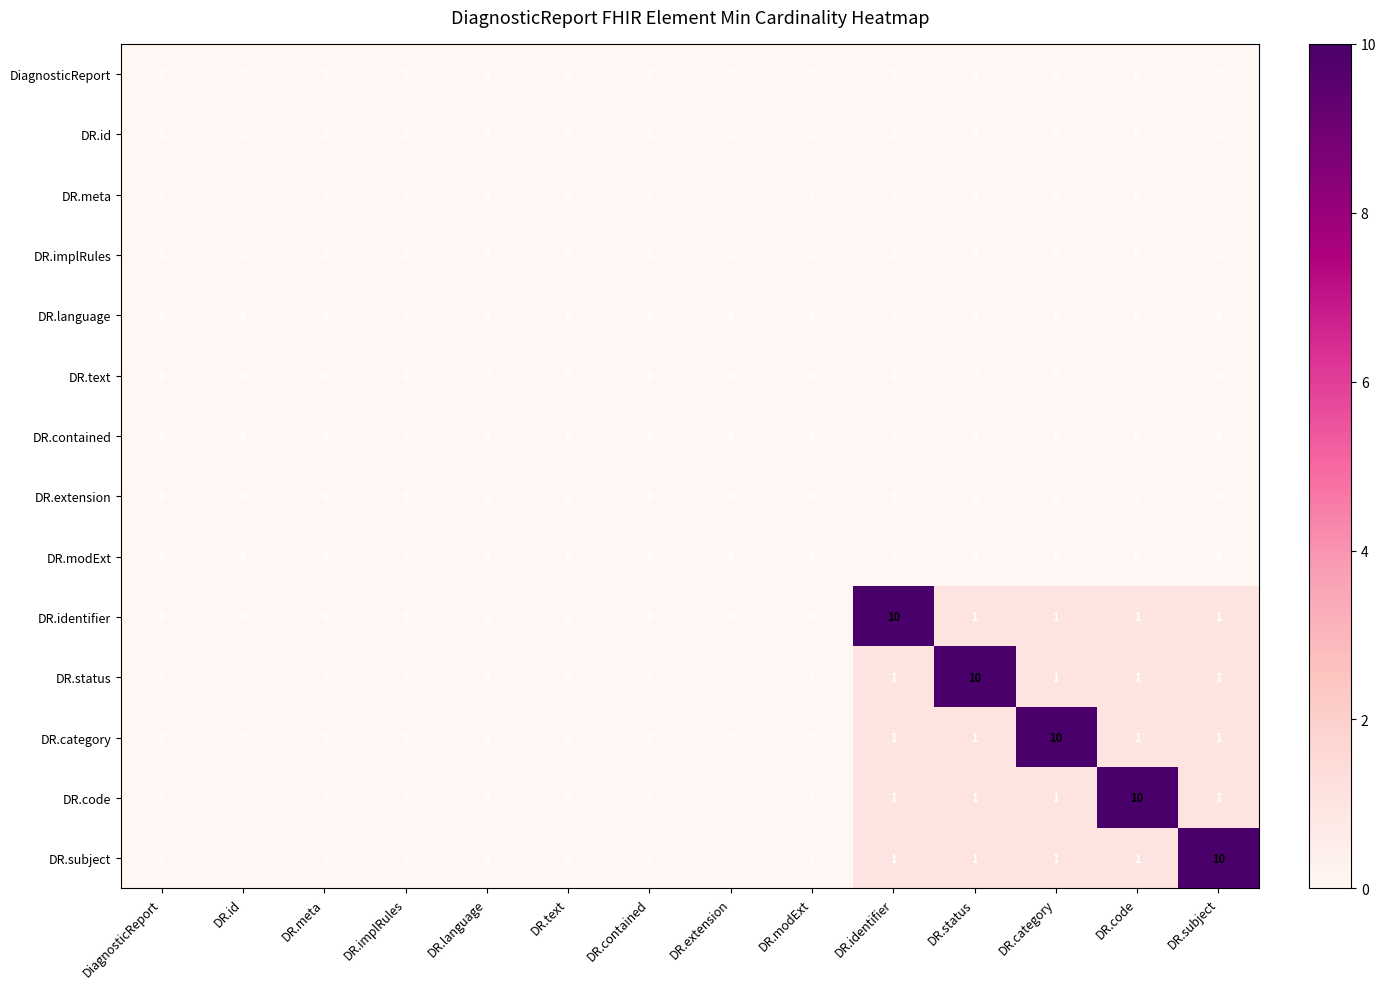

Count the number of data series in this chart.

14